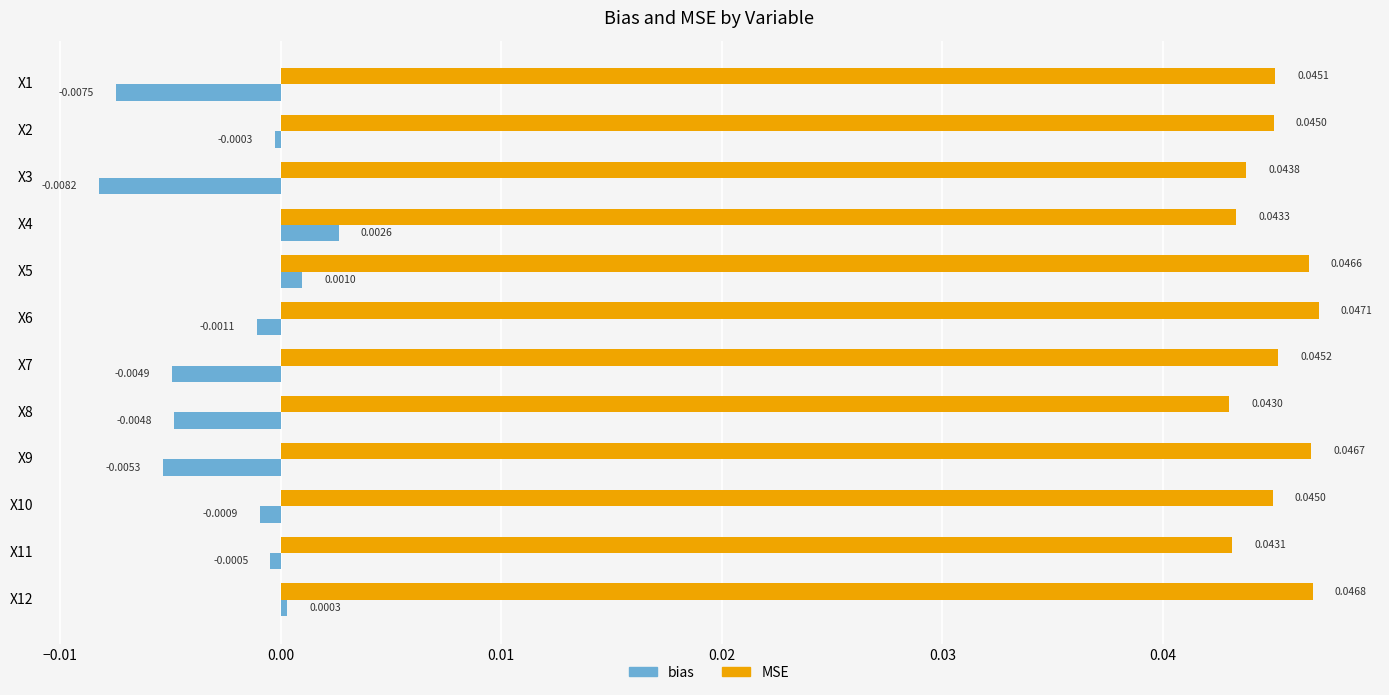

Which category has the highest value in the bias series?

X4